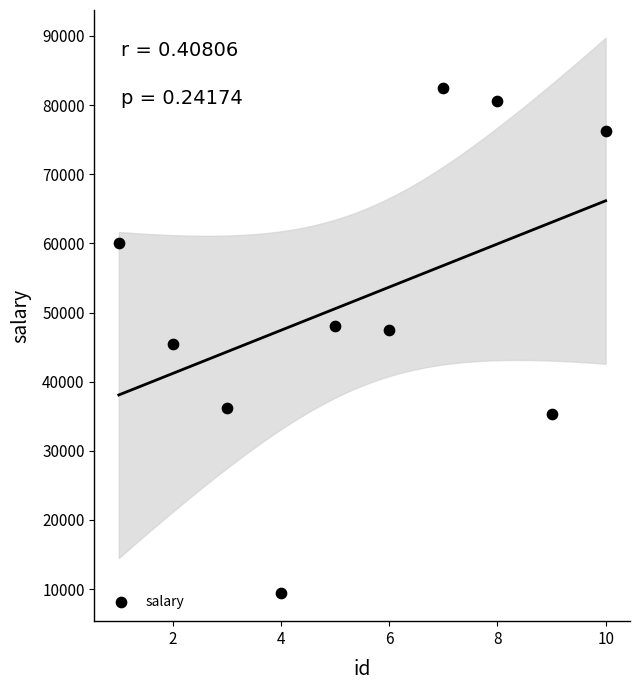

What is the range of X values (max minus min)?

9